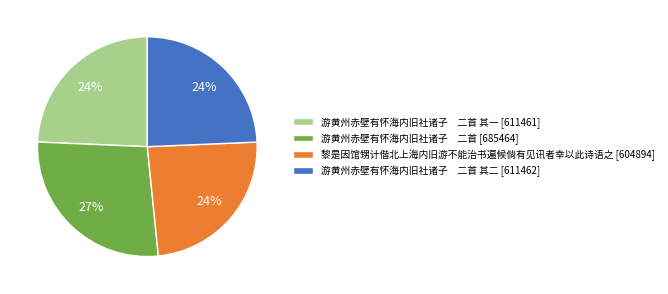

Between 游黄州赤壁有怀海内旧社诸子 二首 [685464] and 游黄州赤壁有怀海内旧社诸子 二首 其一 [611461], which is larger?

游黄州赤壁有怀海内旧社诸子 二首 [685464]